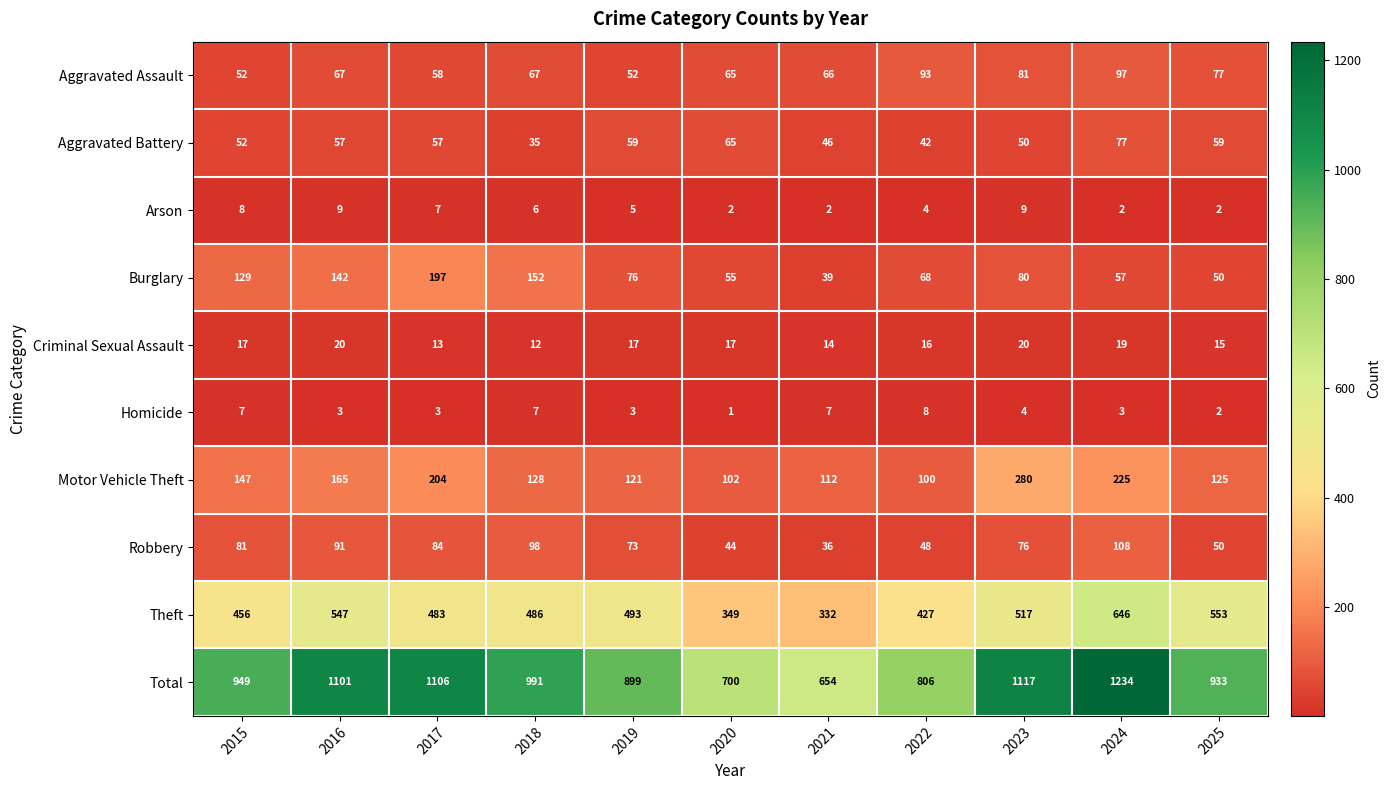

Which series has the largest total across all categories?

Total